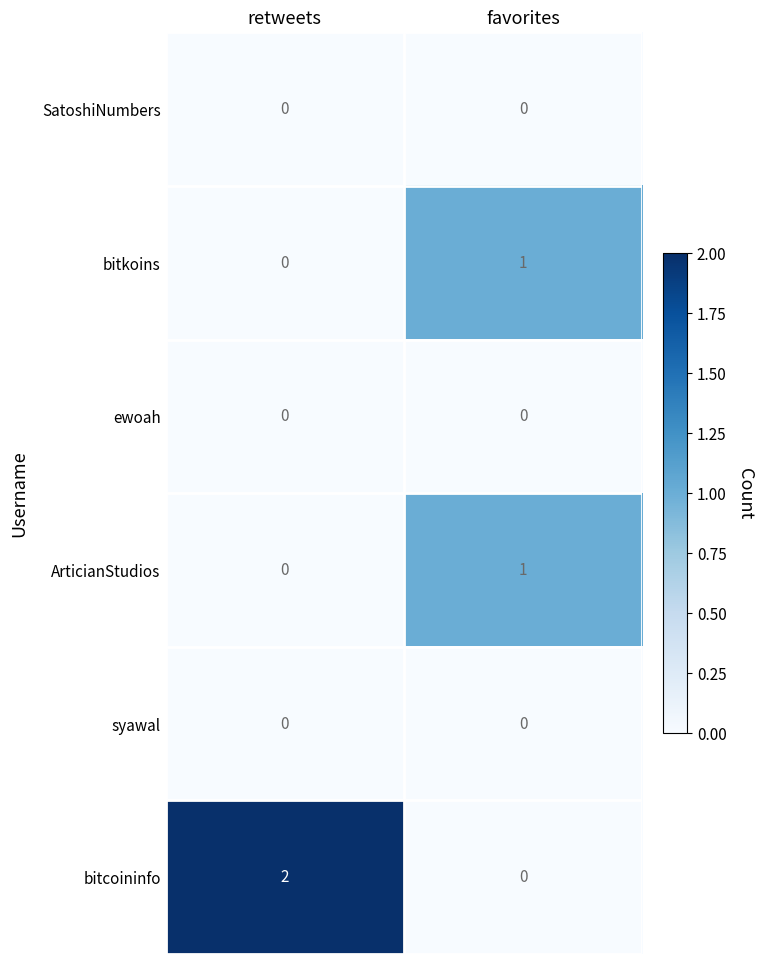

Which series has the largest total across all categories?

bitcoininfo